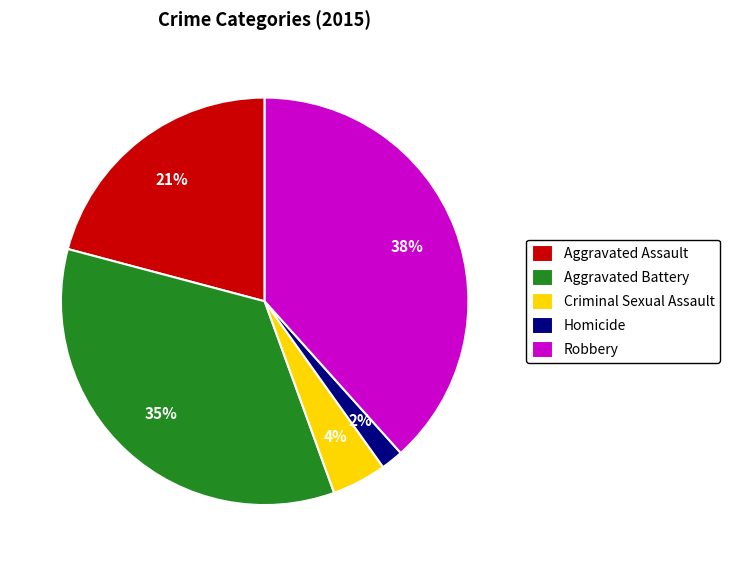

To the nearest percent, what percentage of the pie is Robbery?

38%